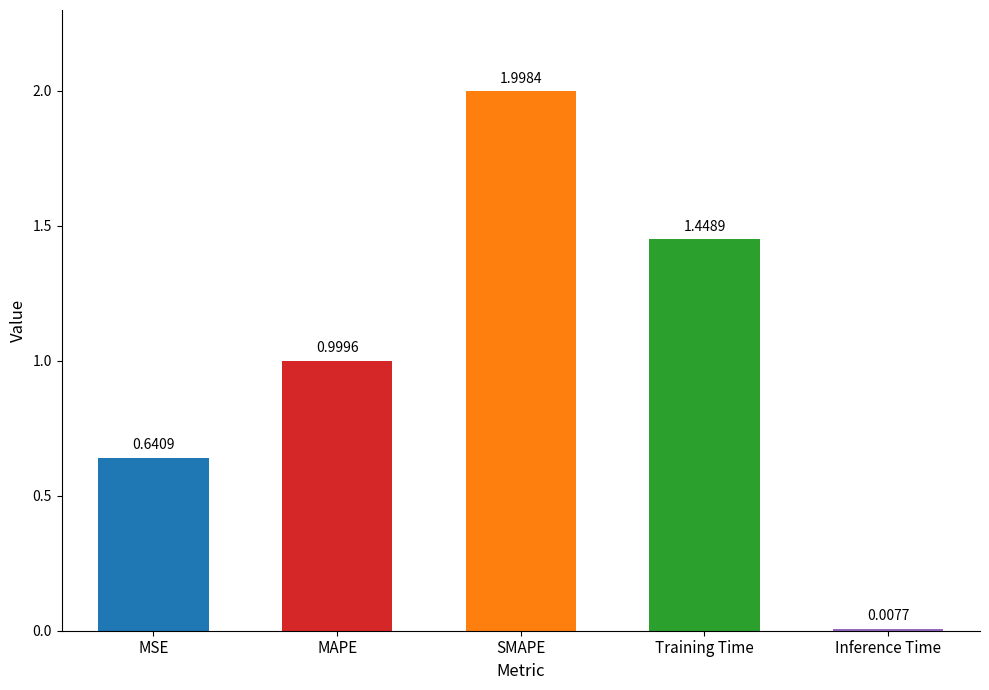

Read the value at SMAPE.

2.0